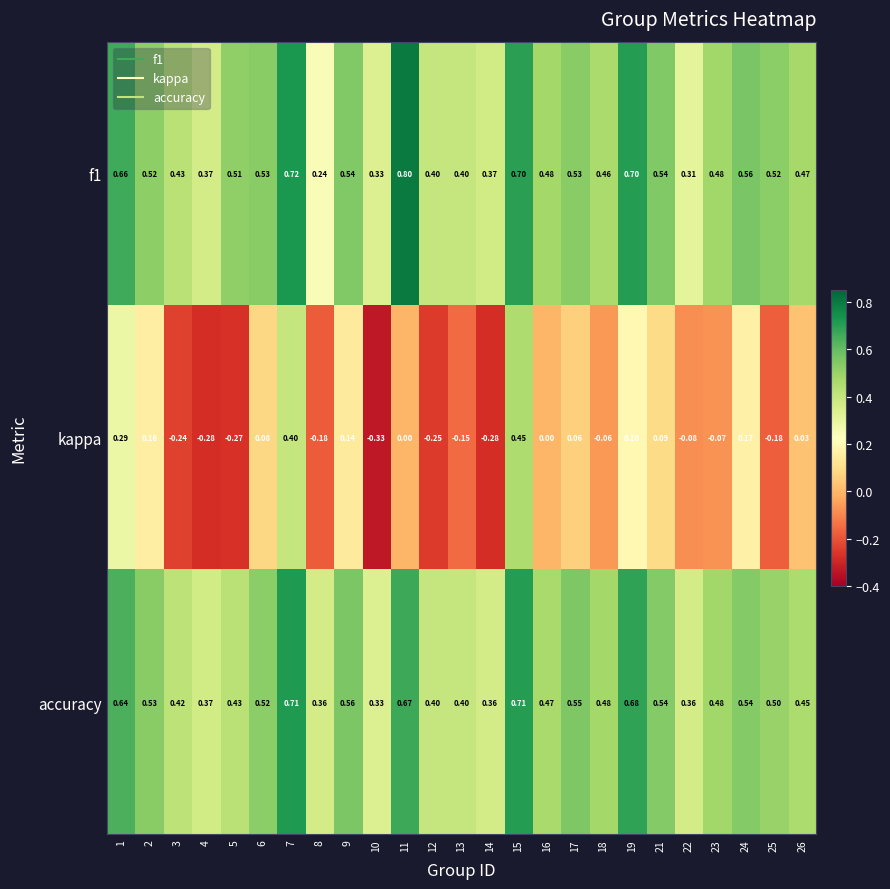

Which series has the largest range (max minus min)?

kappa